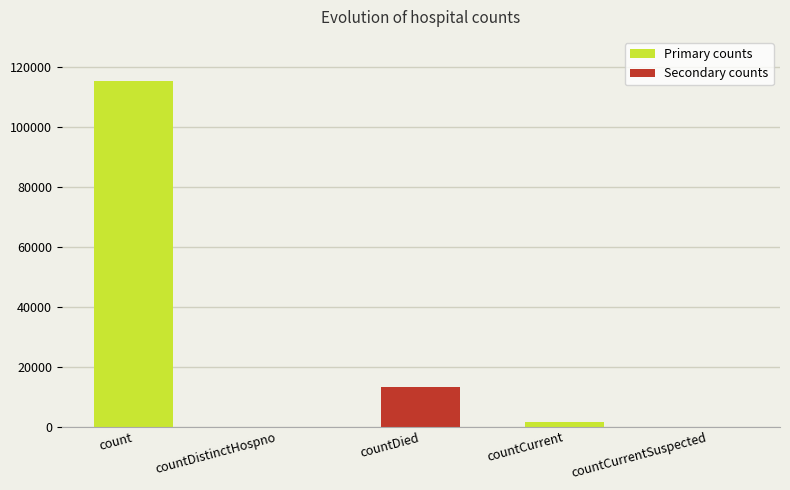

At which label is the value closest to 57689?

countDied